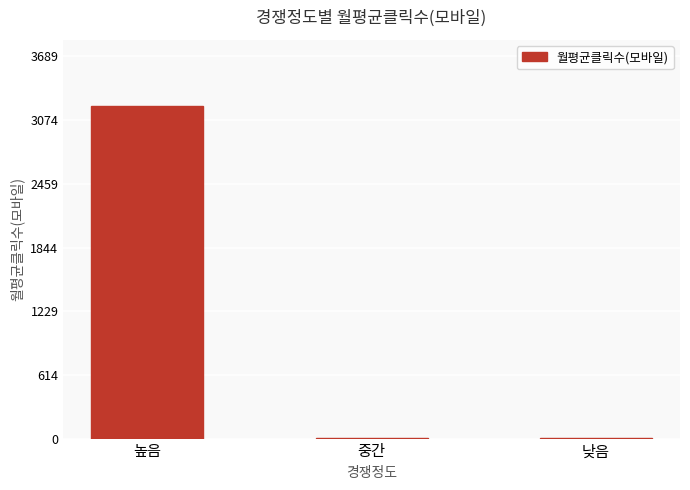

What is the sum of all values?

3219.1